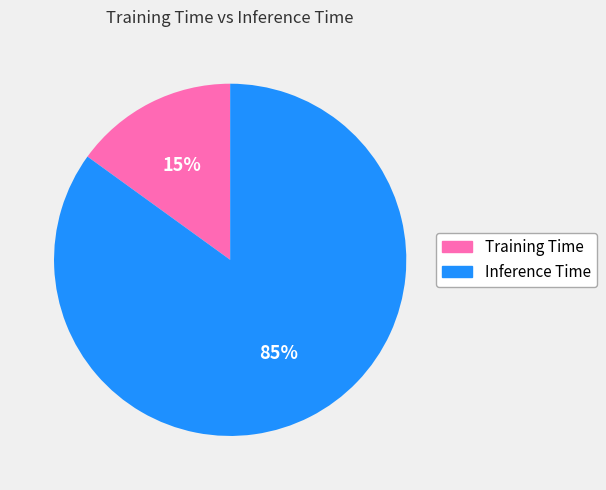

The Training Time slice represents 15% of the pie. True or false?

True